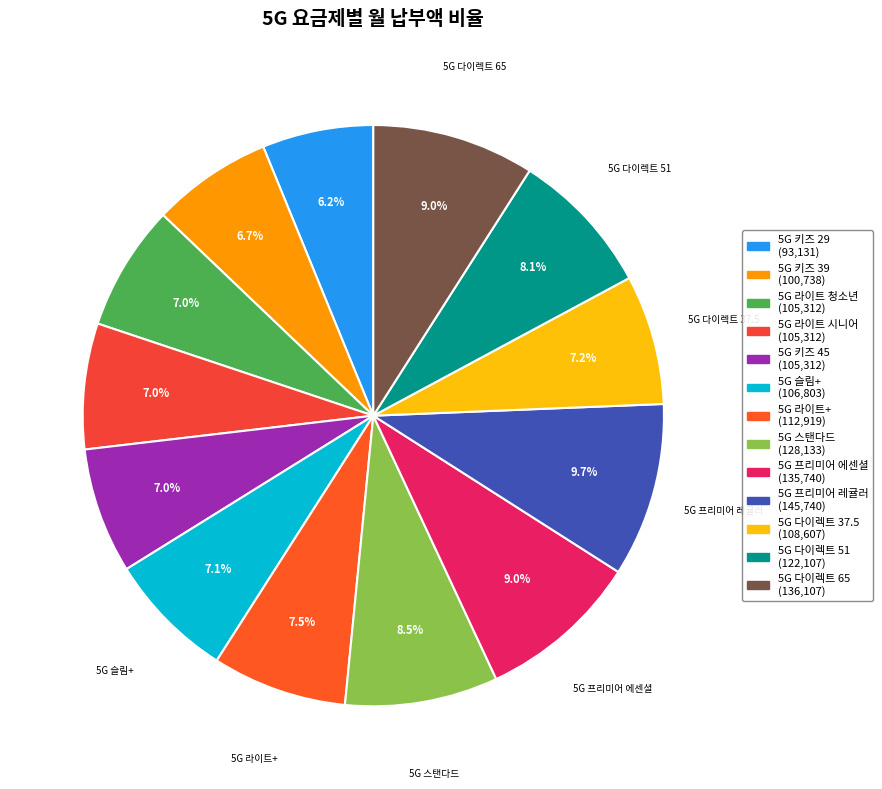

To the nearest percent, what is the combined percentage of 5G 다이렉트 51 and 5G 라이트 시니어?

15%